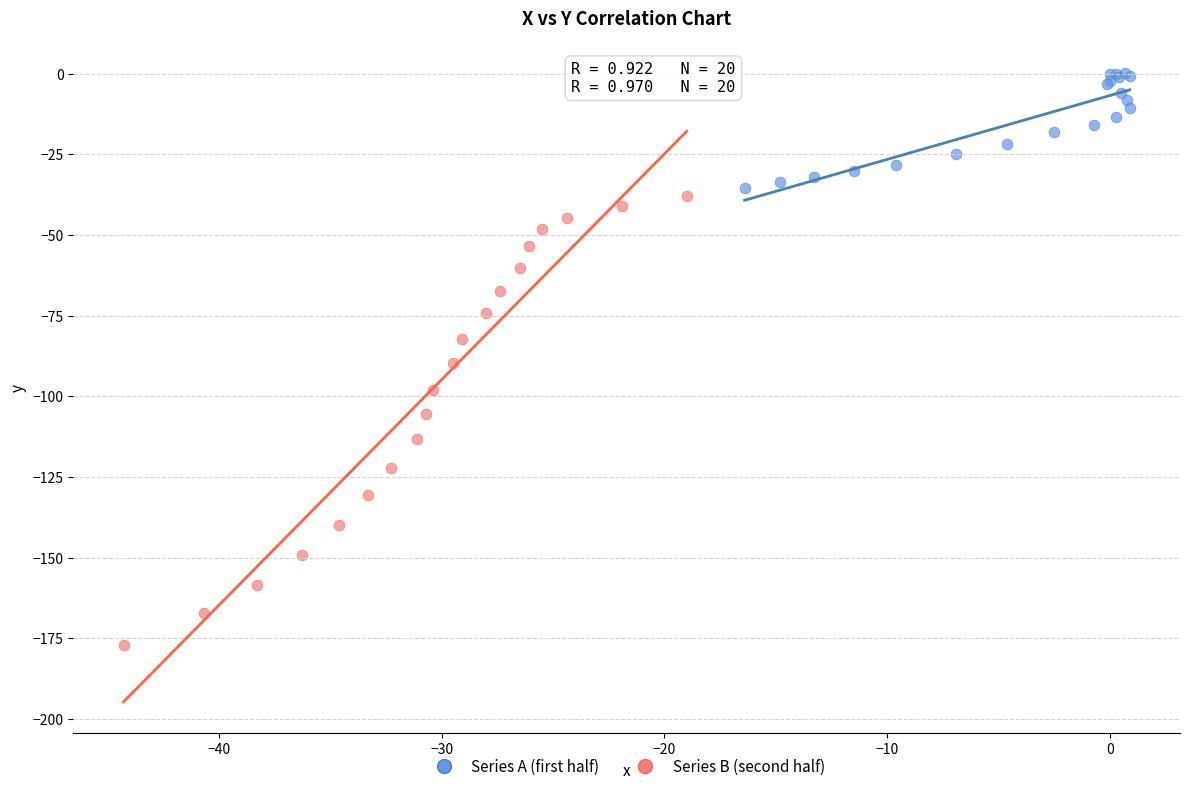

Which series contains the lowest Y value?

Series B (second half)